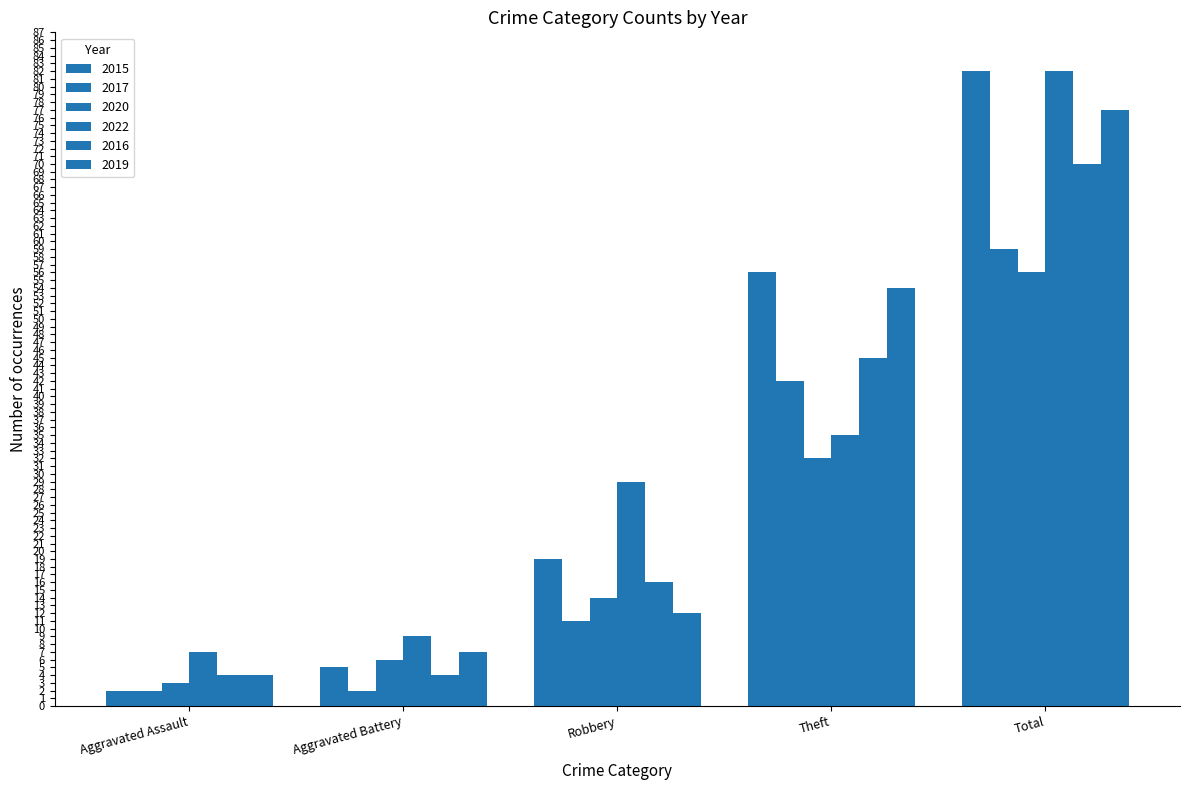

Where is 2016 nearest to the value 37?

Theft